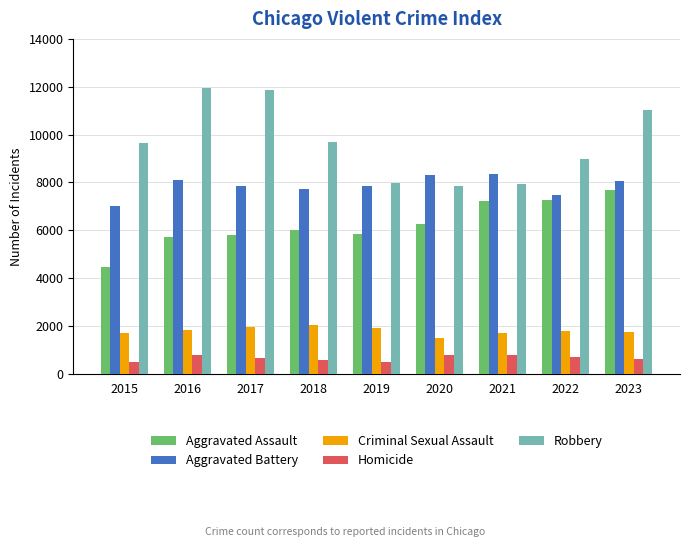

What is the spread (max minus min) of values at 2017?

11208